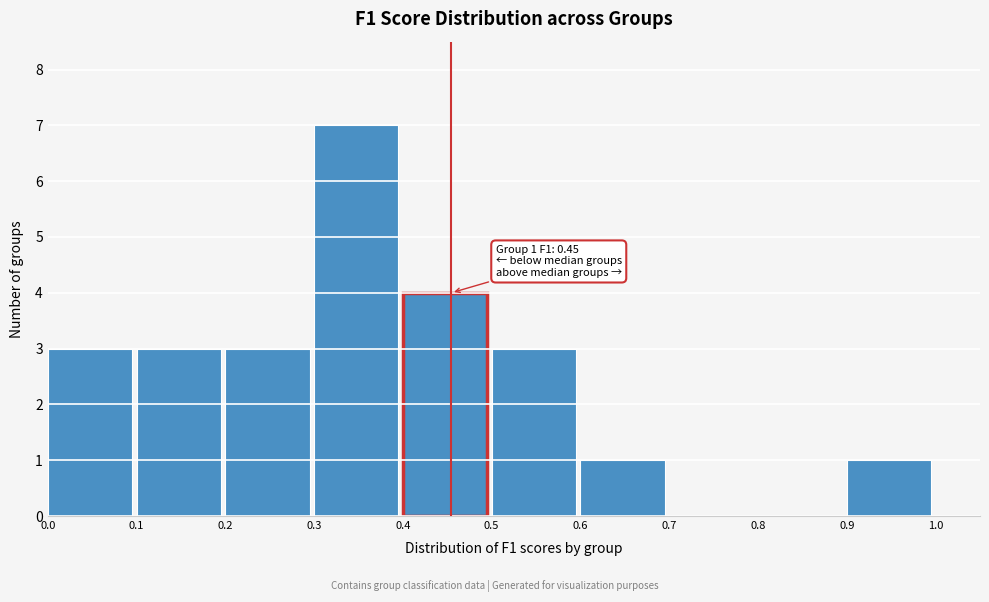

Which range on the x-axis has the tallest bar?

0.3 to 0.4